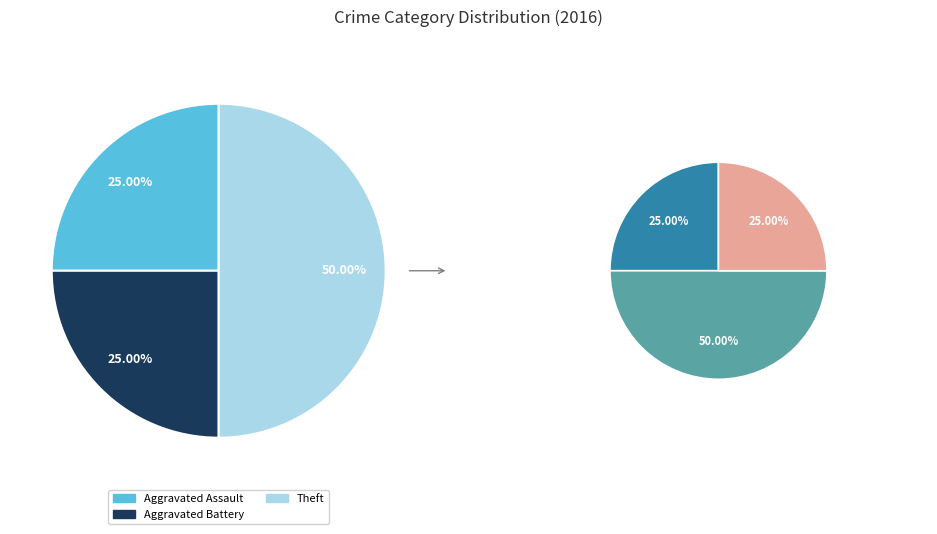

Between Aggravated Assault and Aggravated Battery, which is larger?

Aggravated Assault